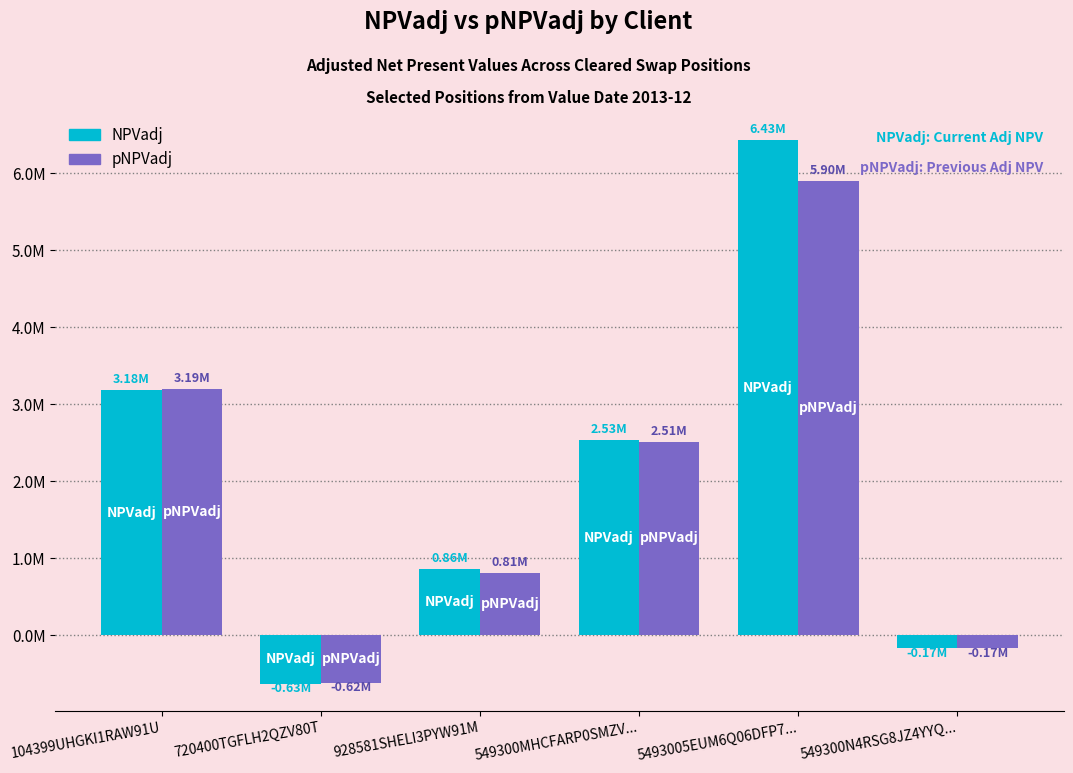

What is the total value across all series at 5493005EUM6Q06DFP7...?

12331813.4